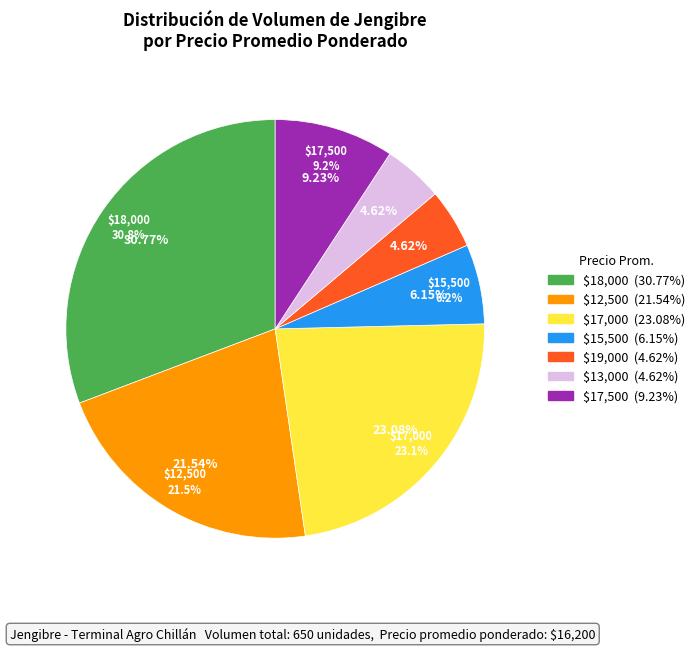

Does any single category account for the majority?

No